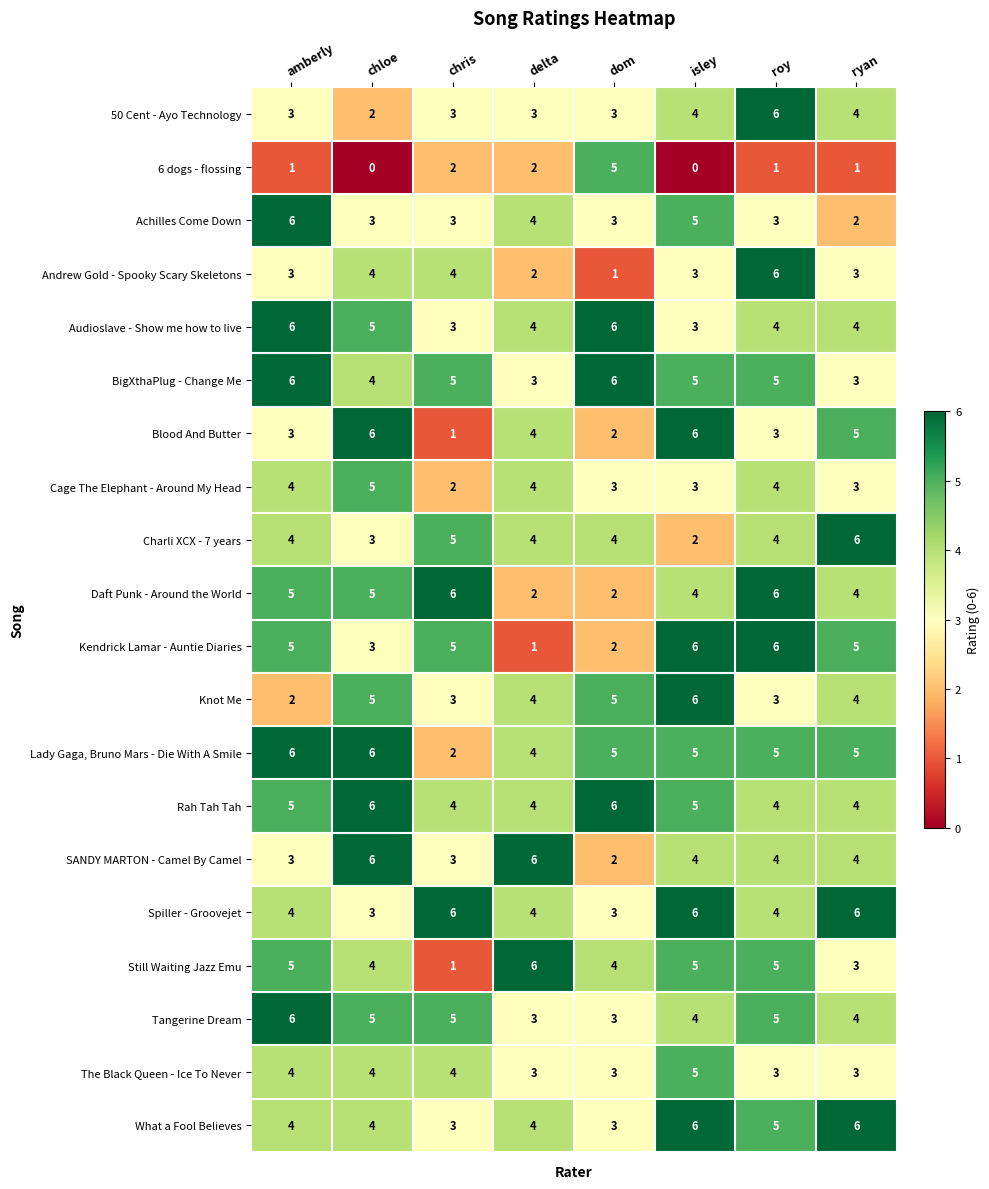

Between chris and ryan, which series saw the biggest shift?

Blood And Butter